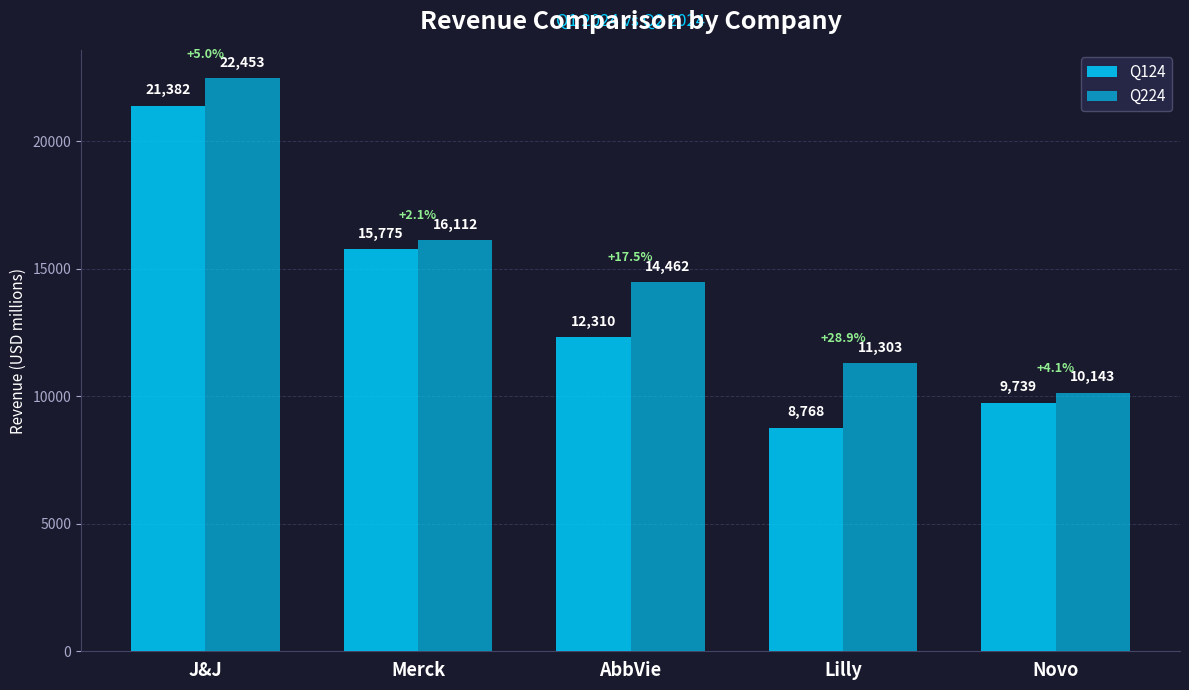

What value does the Q124 series have at Merck?

15775.0